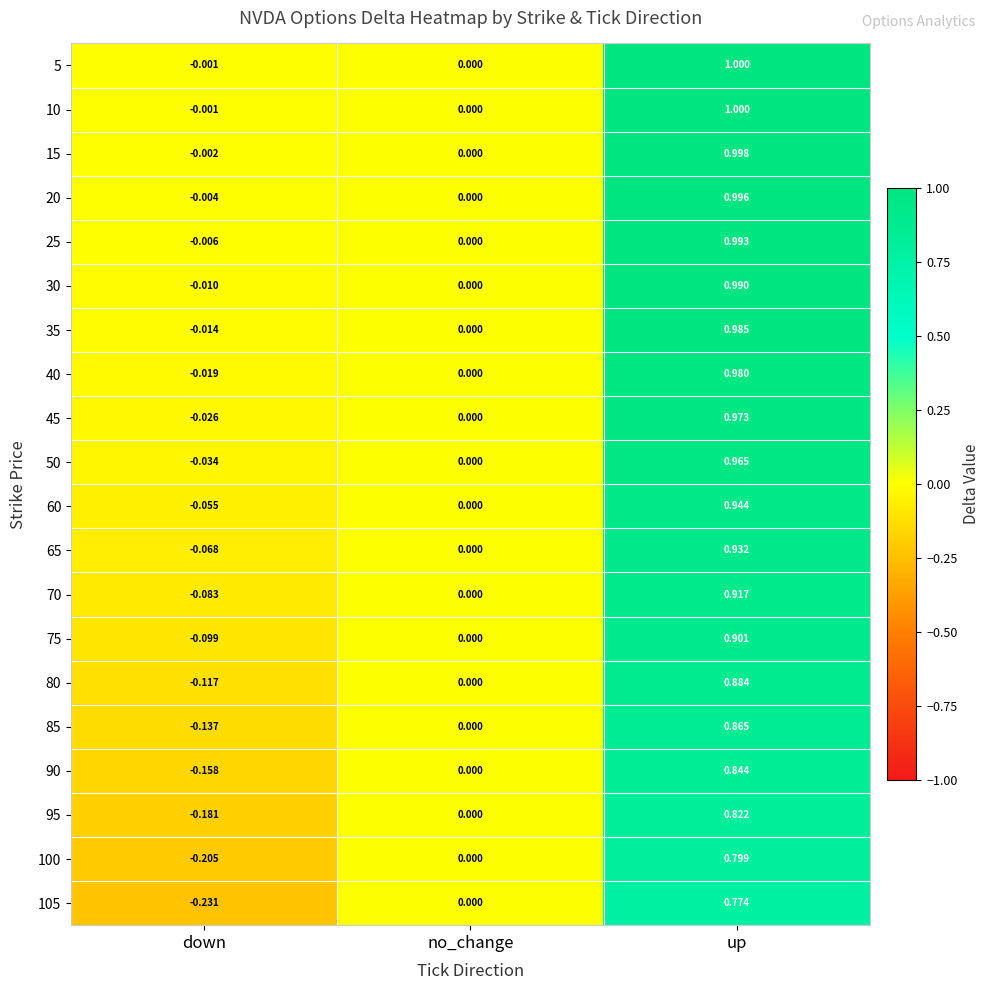

How many data points does each series have?

3